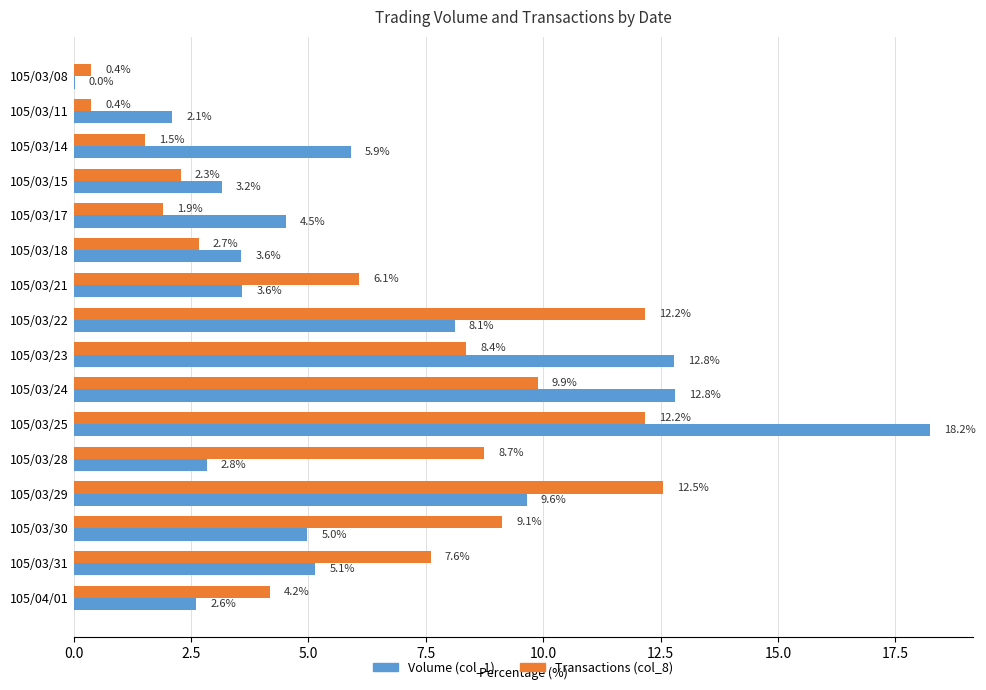

What is the sum of the Transactions (col_8) values at 105/03/24 and 105/03/17?

11.8